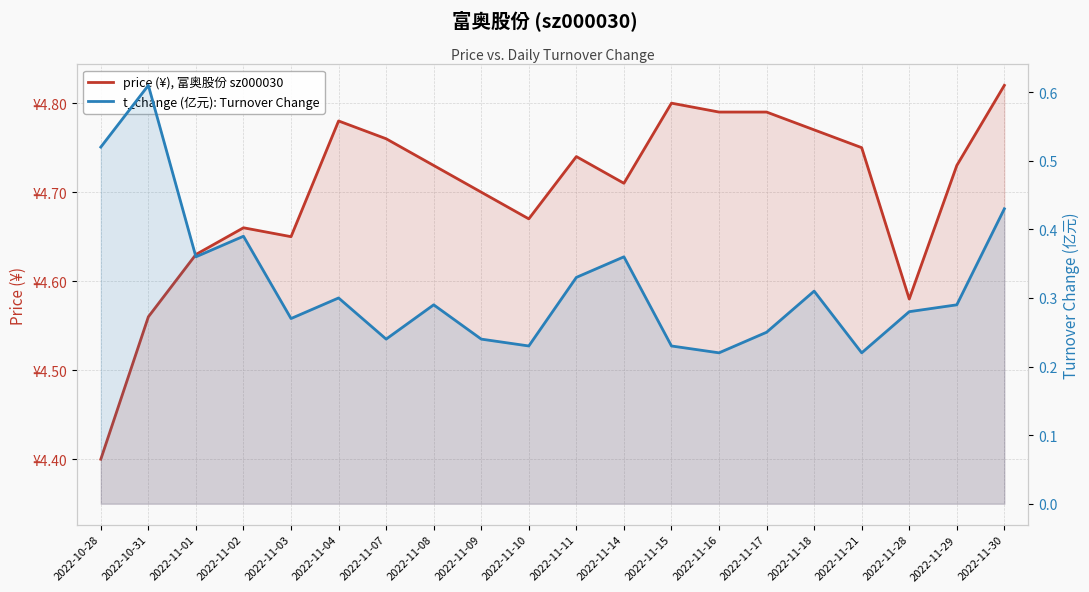

At which label does t_change (亿元): Turnover Change reach its minimum?

2022-11-16